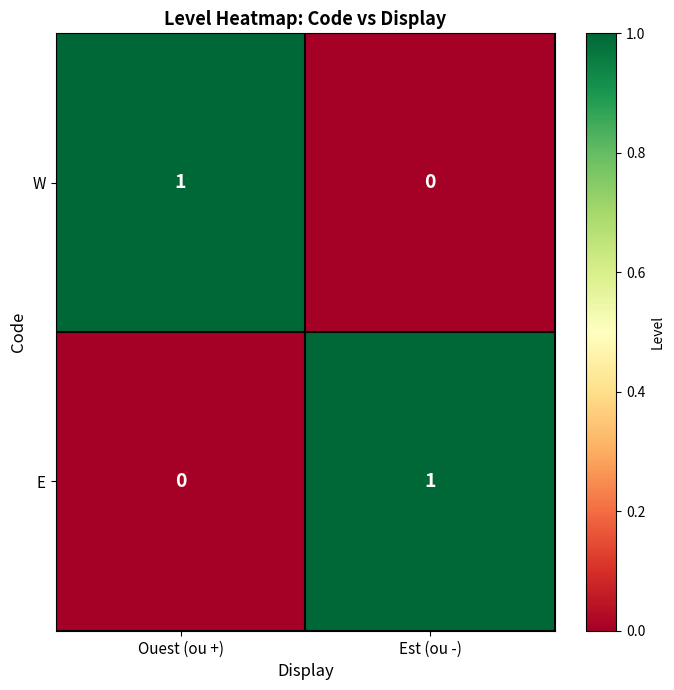

At how many categories does at least one series exceed 0?

2